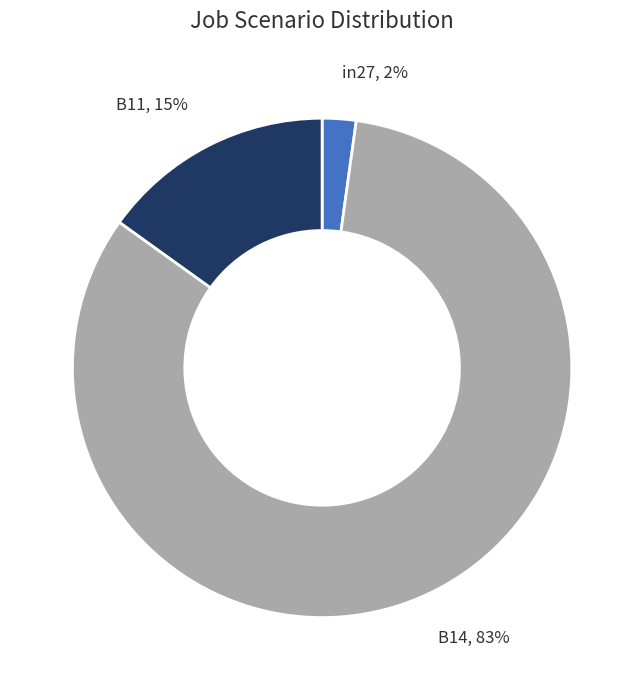

Is there any slice that represents more than half of the pie?

Yes